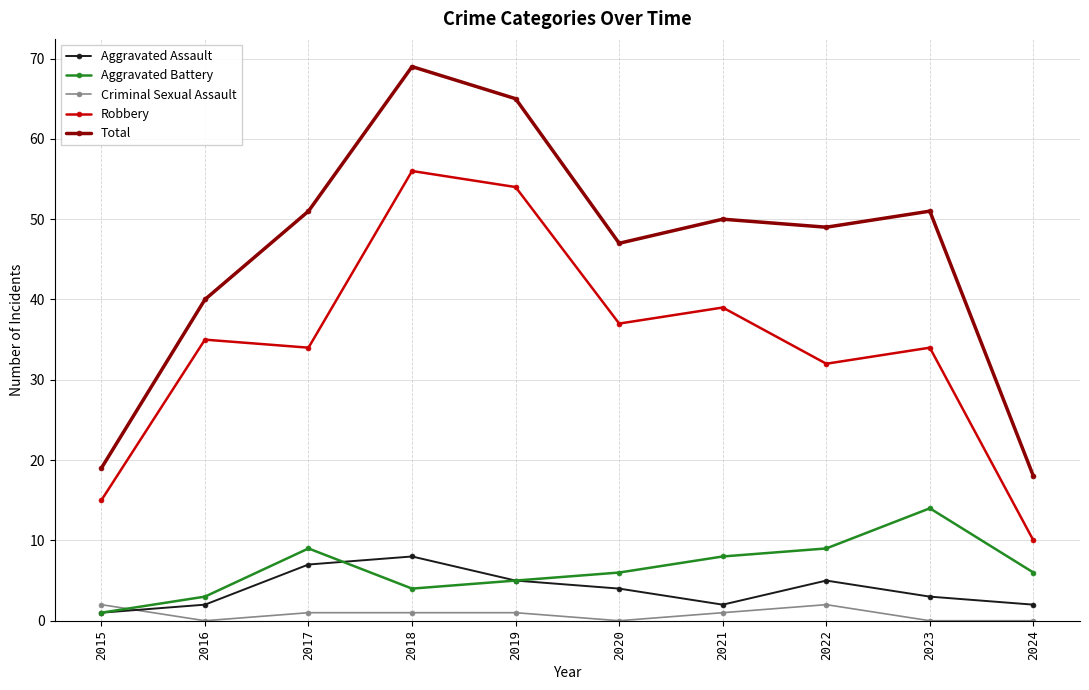

Which series has the widest spread of values?

Total